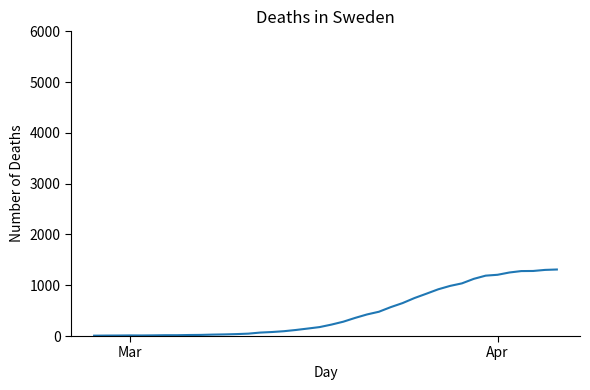

What is the difference between the second highest and second lowest values?

1293